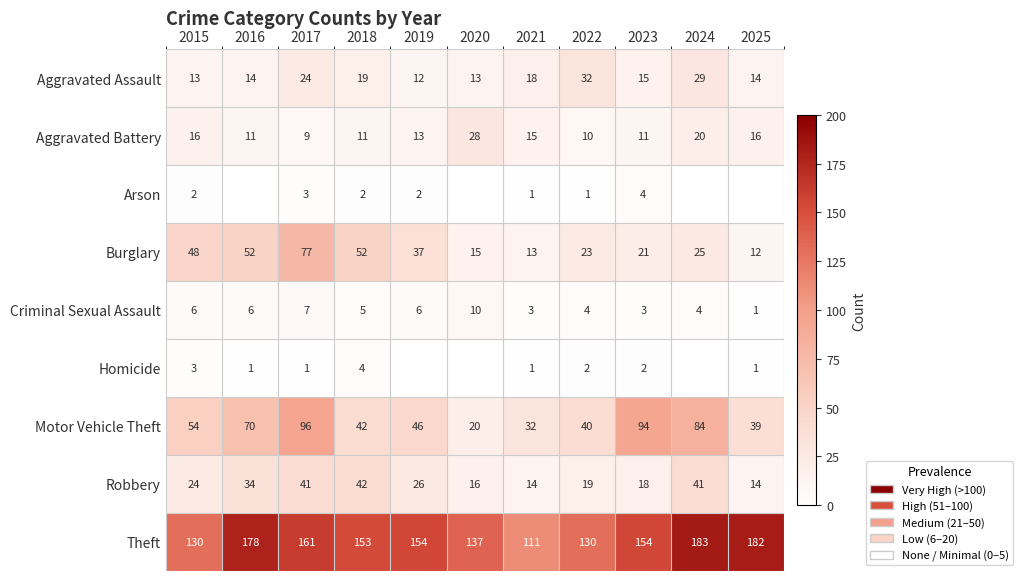

What is the difference between the maximum and minimum values in the Theft series?

72